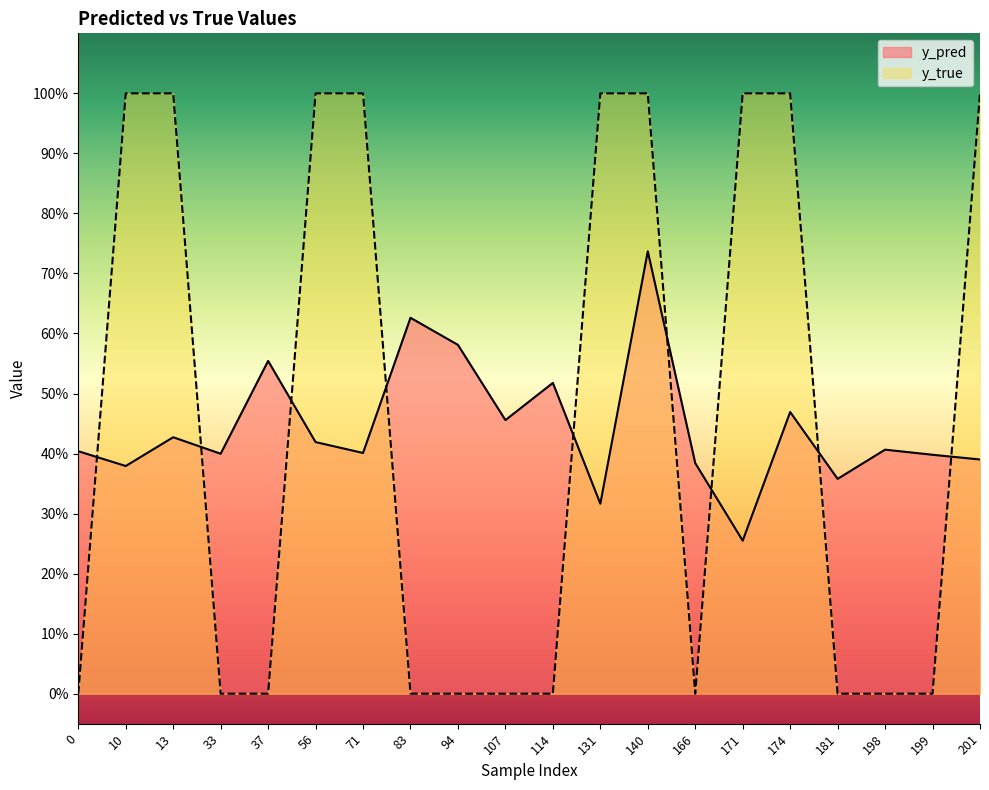

At which category is the sum across all series the highest?

140